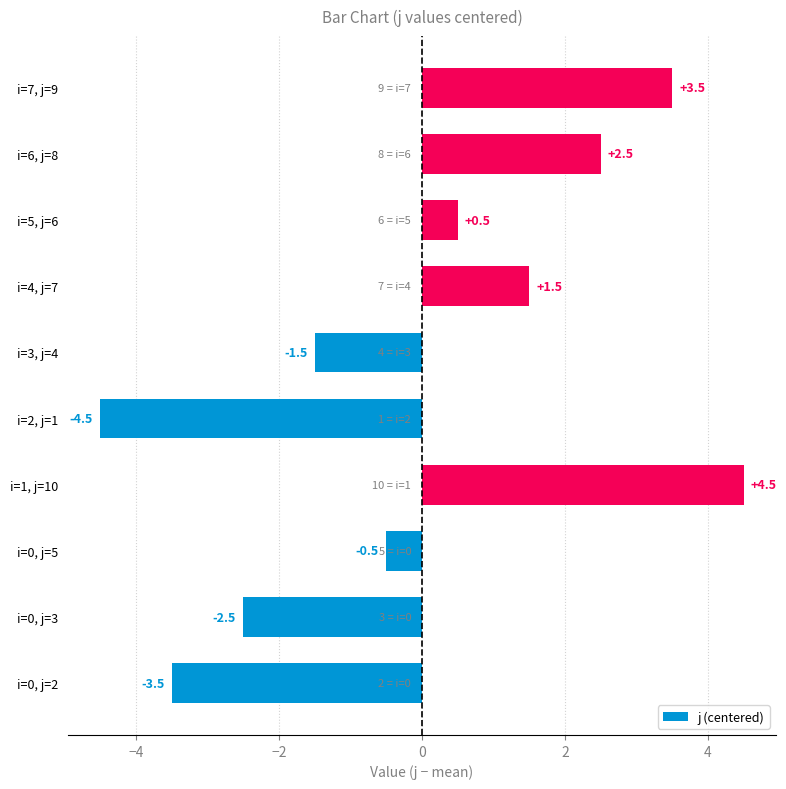

How many values are below 0?

5